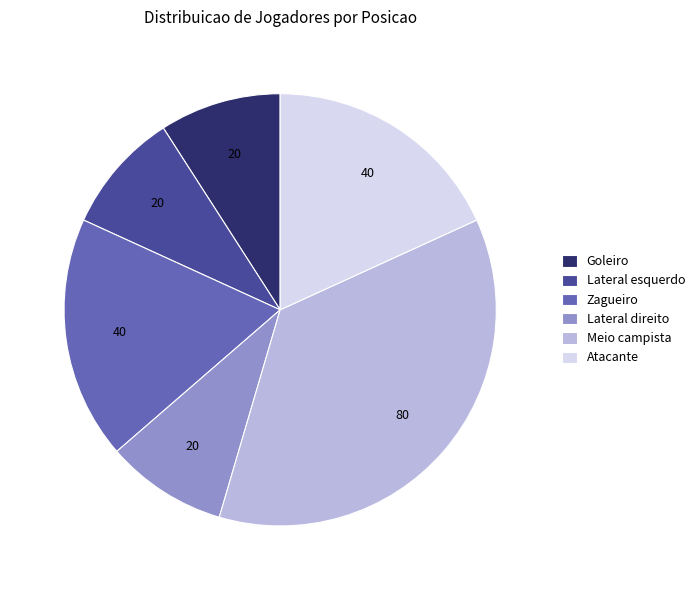

The Lateral direito slice represents 9% of the pie. True or false?

True